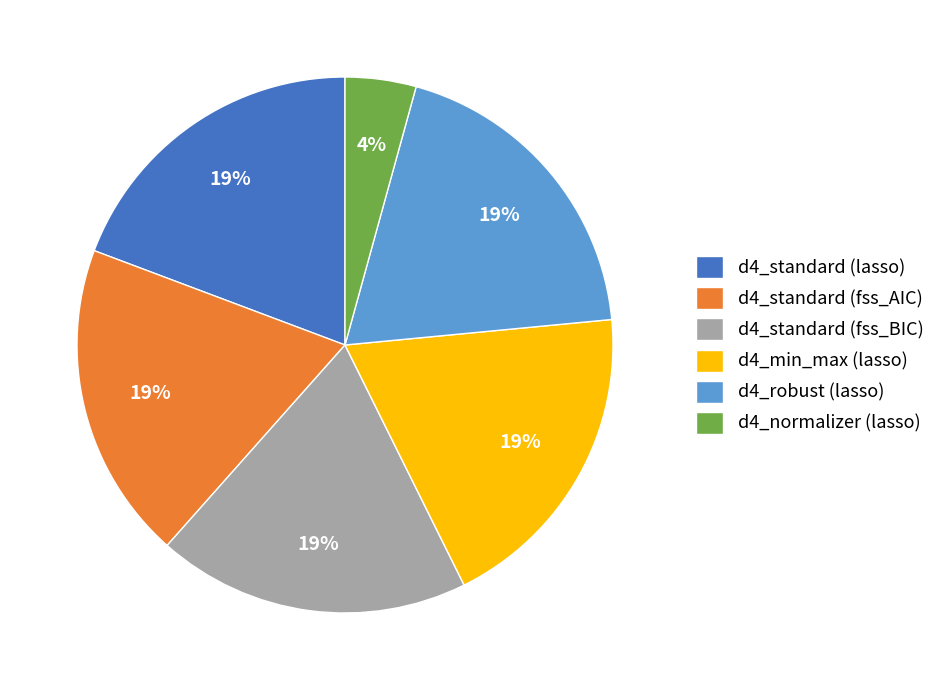

Which slice is the smallest?

d4_normalizer (lasso)